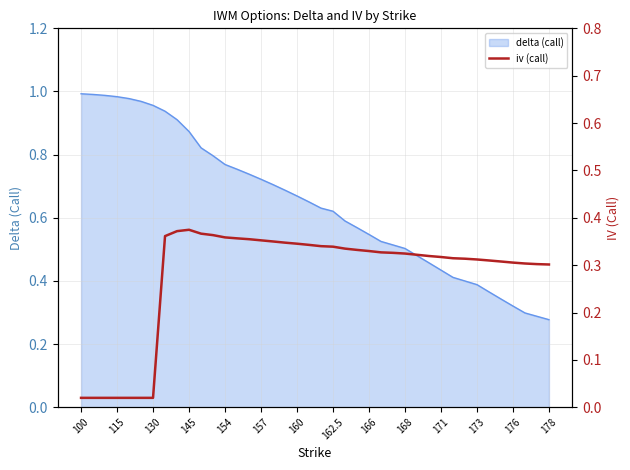

The delta (call) series shows 0.3 at 157. True or false?

False